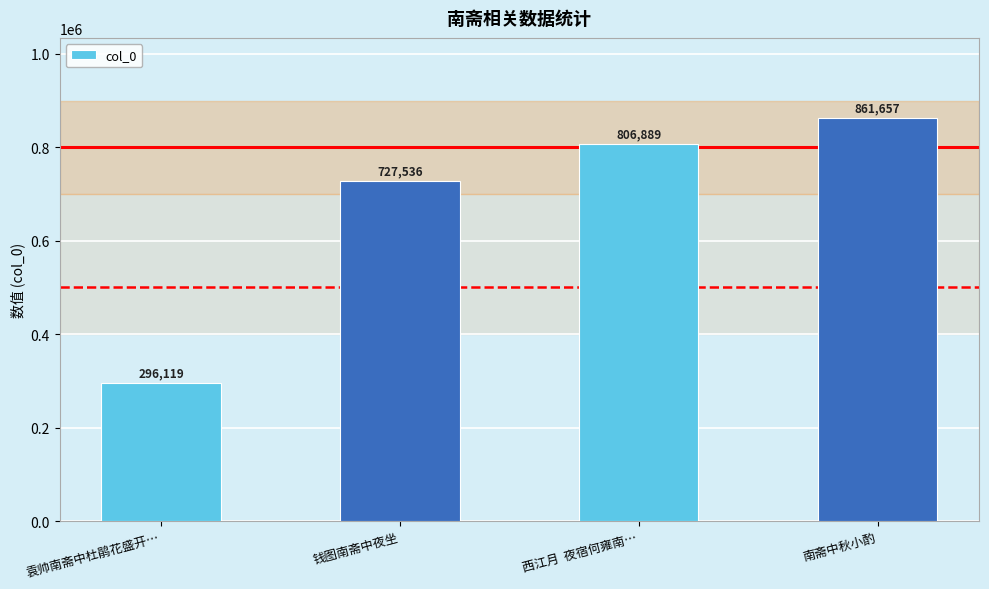

What is the average value?

673050